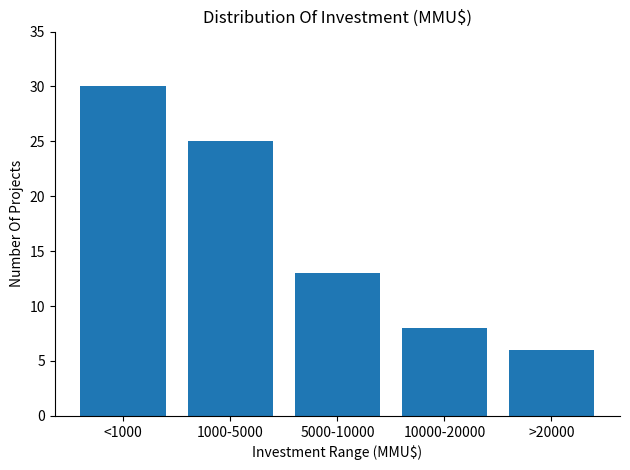

Reading right to left, transcribe all the data shown in this chart.

6	8	13	25	30